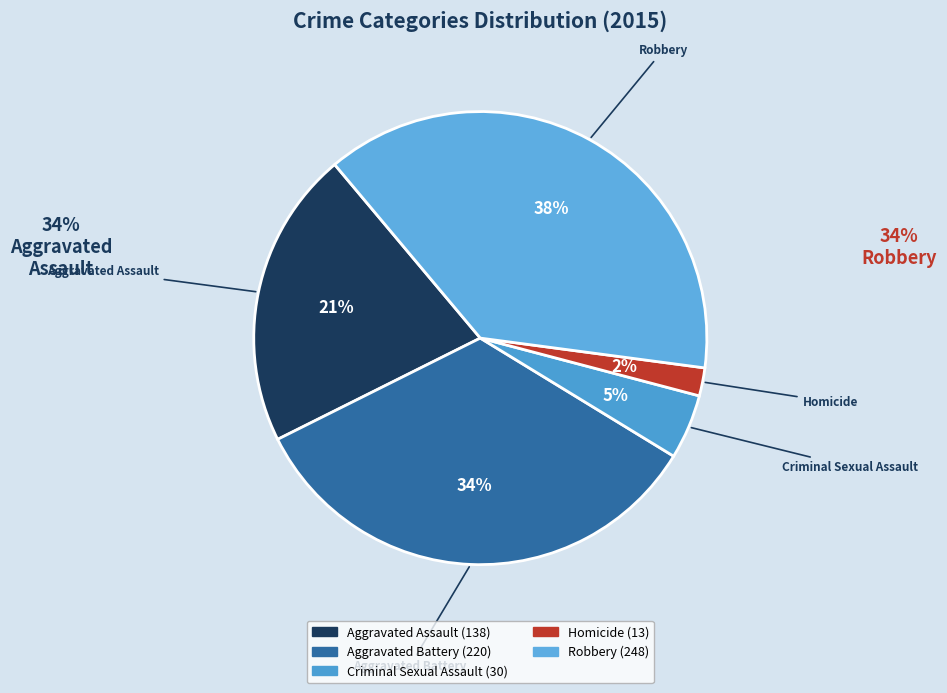

To the nearest percent, what is the difference between the largest and smallest slice percentages?

36%